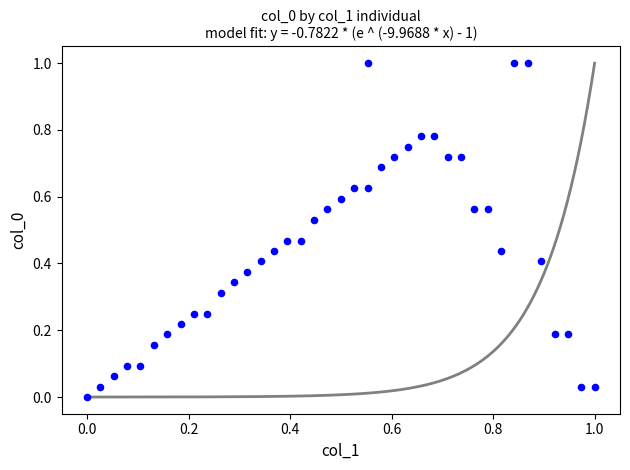

What is the range of Y values (max minus min)?

1.0